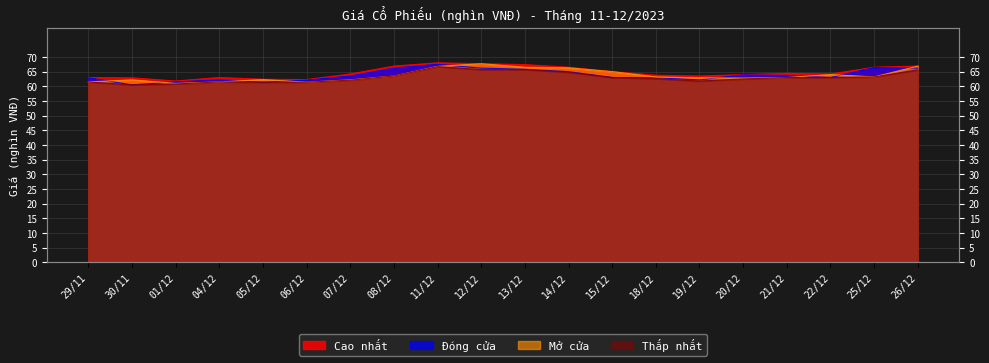

True or false: Đóng cửa and Cao nhất intersect in this chart.

False